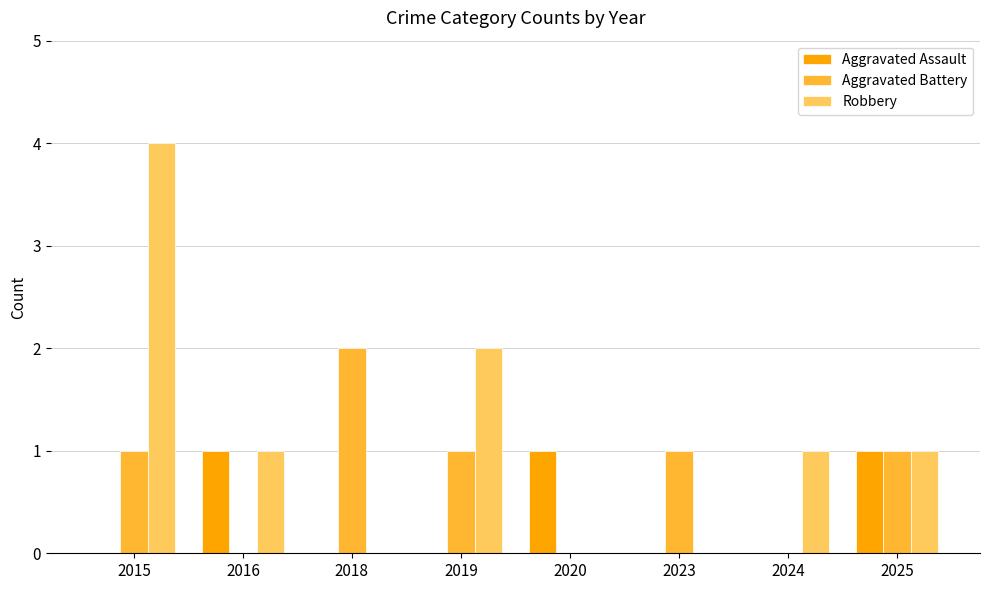

Between 2015 and 2016, which series saw the biggest shift?

Robbery